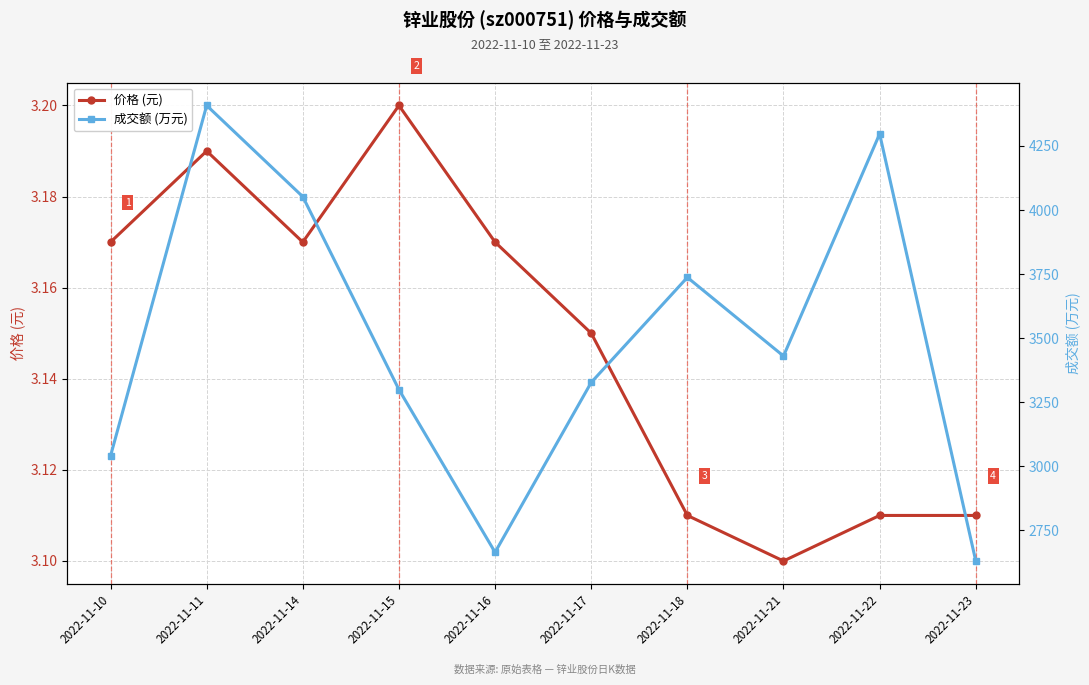

Count the 价格 (元) values in the range 3 to 4.

10